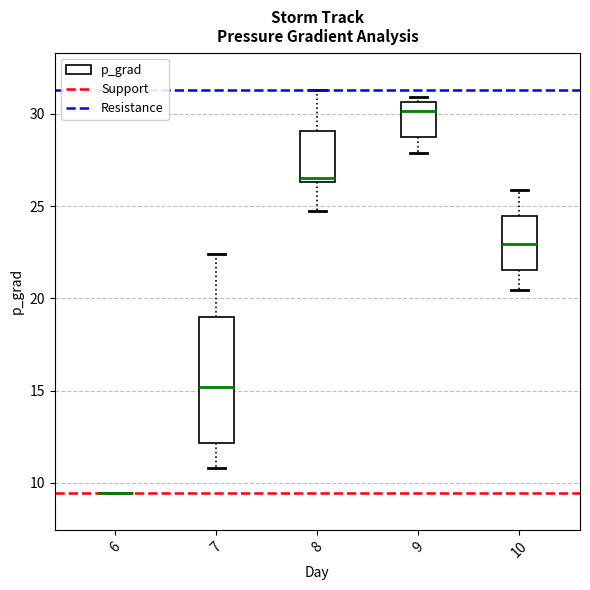

Reading left to right, read every box against the y-axis: the position of its median line, the range the box covers, and the ends of its whiskers. The values are not printed on the chart, so give them approximately, as read against the axis.

6: box collapsed to a line at 9.5, whiskers 9.5 to 9.5
7: median 15.0, box 12.0 to 19.0, whiskers 11.0 to 22.5
8: median 26.5 (just above the box's lower edge), box 26.5 to 29.0, whiskers 24.5 to 31.5
9: median 30.0, box 28.5 to 30.5, whiskers 28.0 to 31.0
10: median 23.0, box 21.5 to 24.5, whiskers 20.5 to 26.0